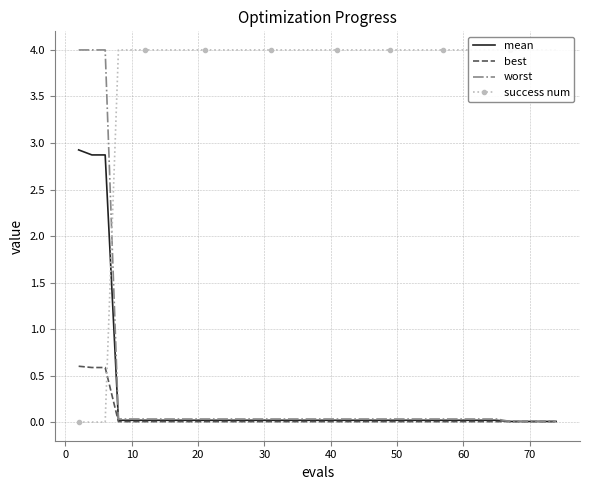

What are all the series names shown in the legend?

mean, best, worst, success num